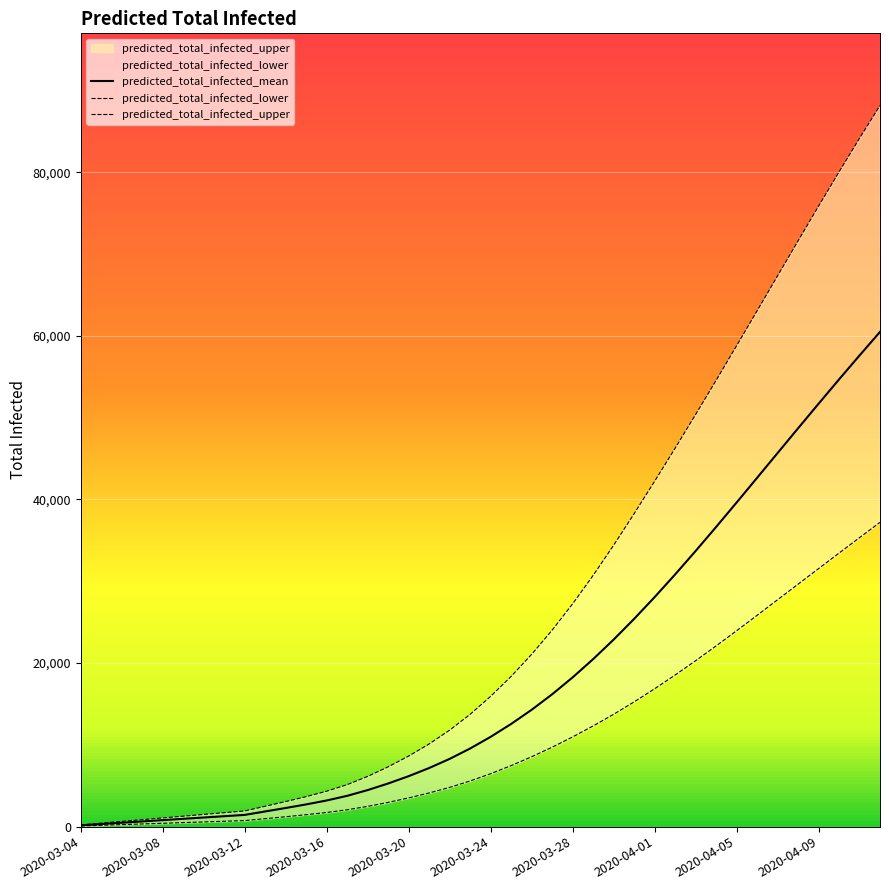

Rank the series at 2020-03-13 from highest to lowest value.

predicted_total_infected_upper, predicted_total_infected_mean, predicted_total_infected_lower